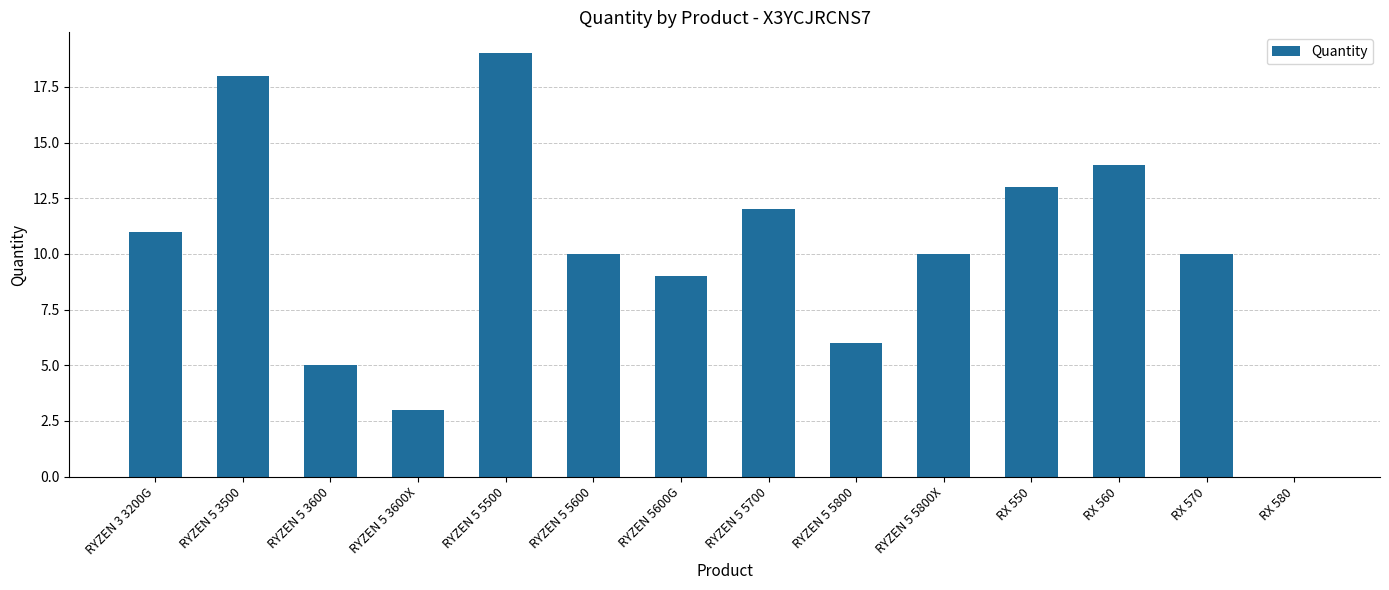

What is the difference between the values at RX 550 and RYZEN 5 3600?

8